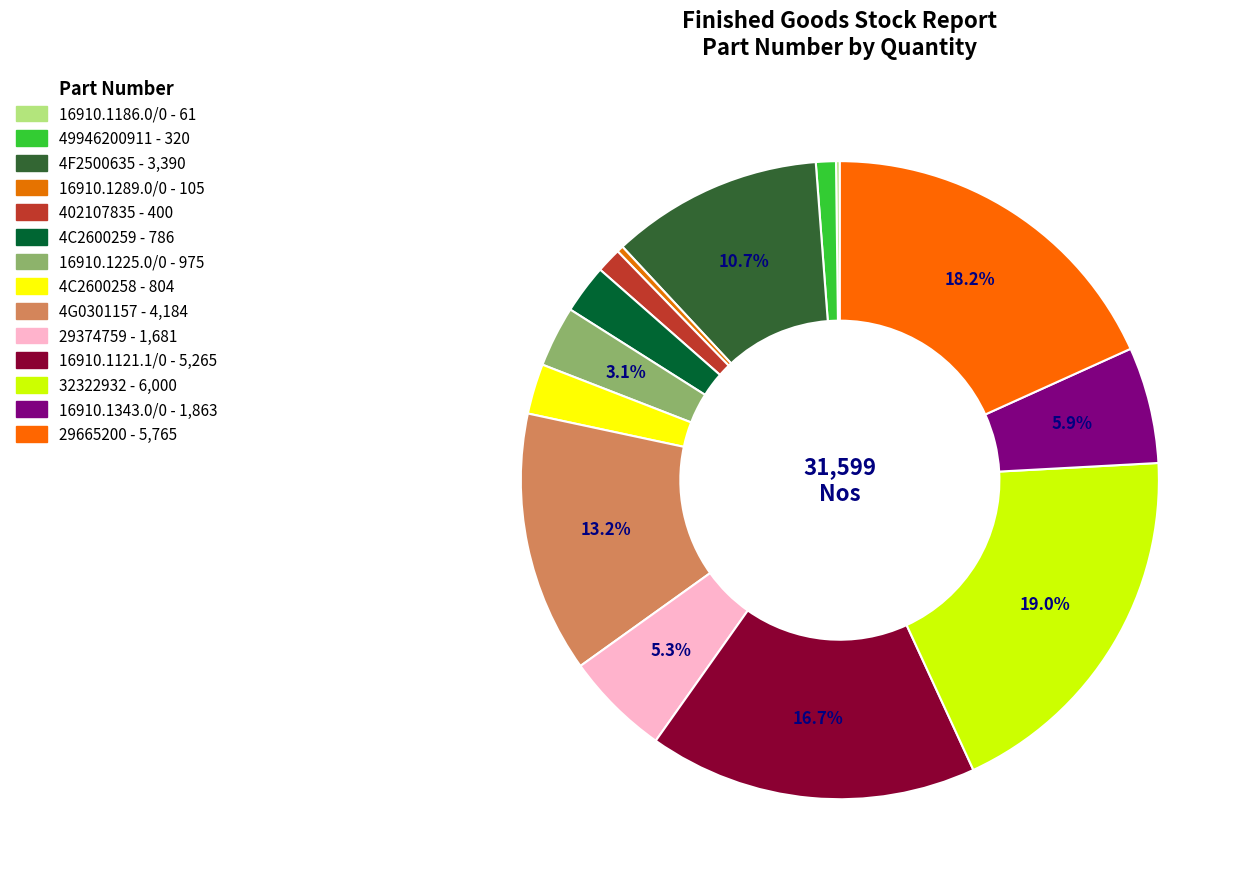

Which slice is the largest?

32322932